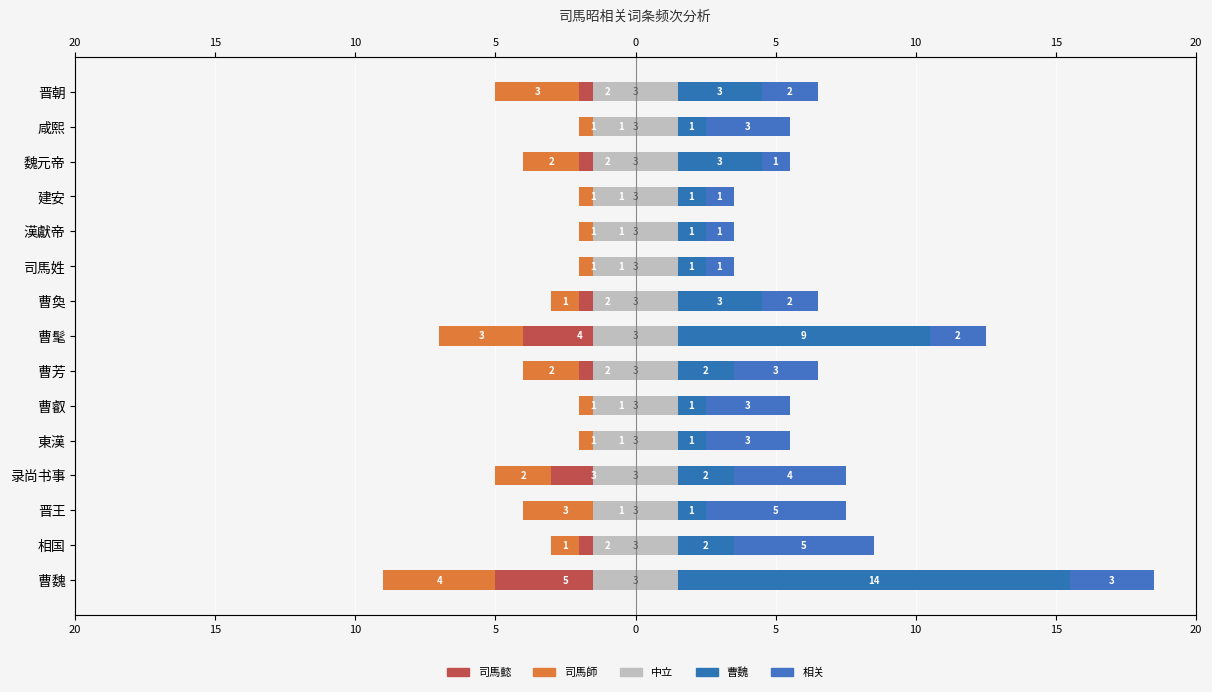

What value does the 司馬懿 series have at 咸熙?

-1.0